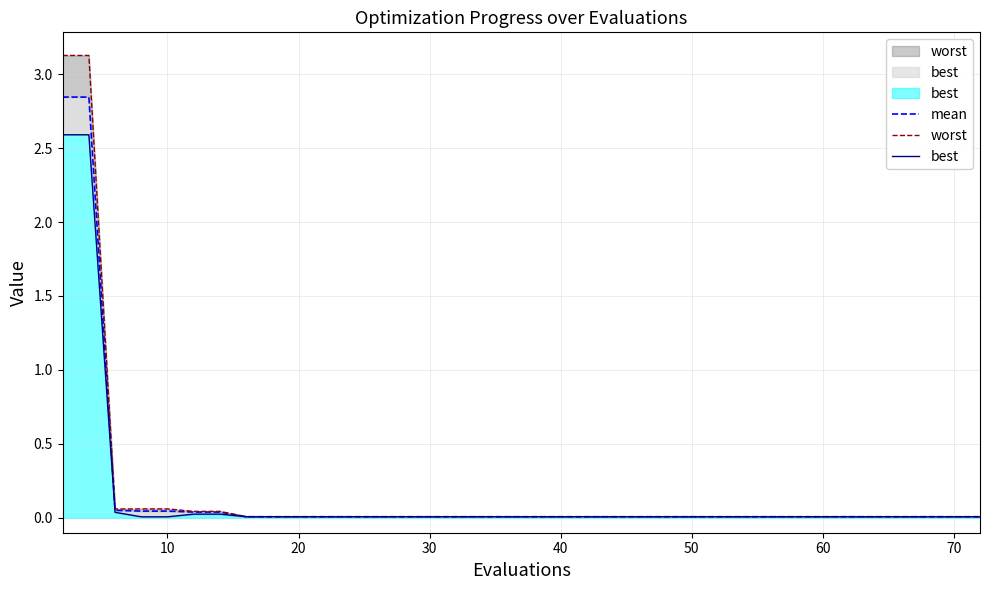

Rank the series by their average value, from highest to lowest.

worst, mean, best